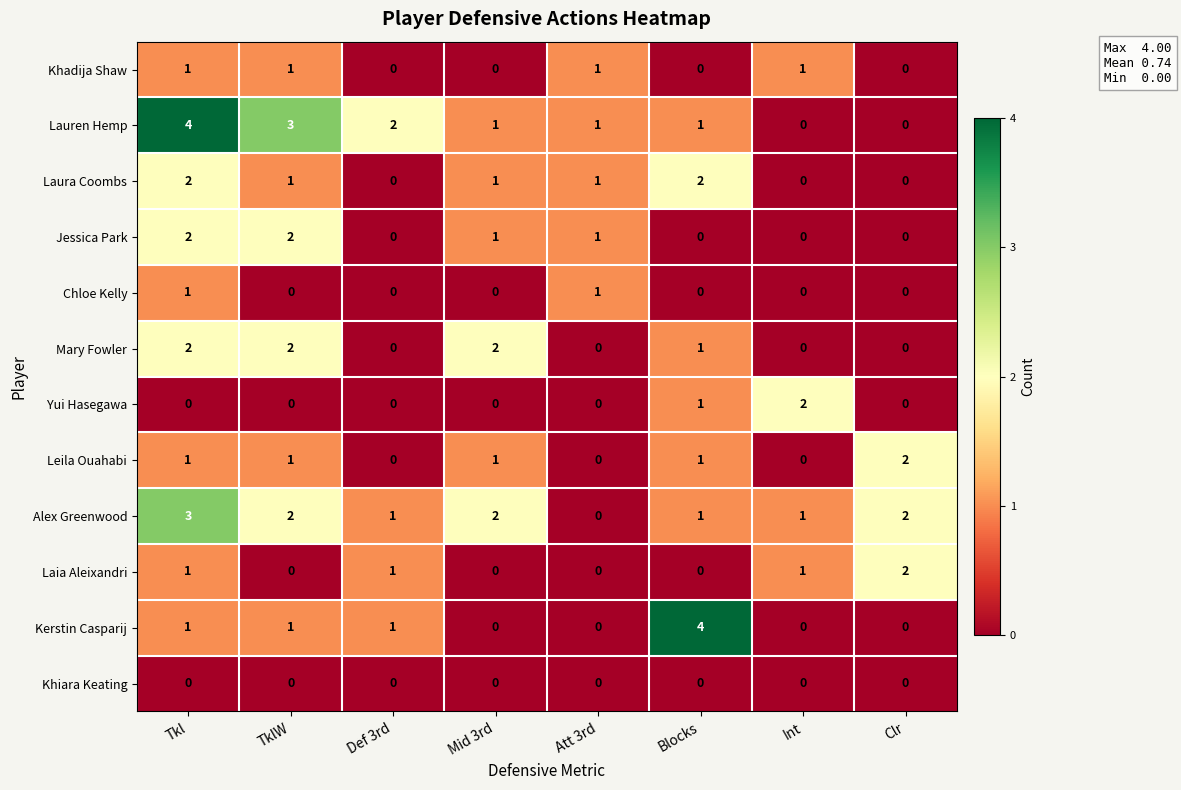

At which category is the sum across all series the highest?

Tkl